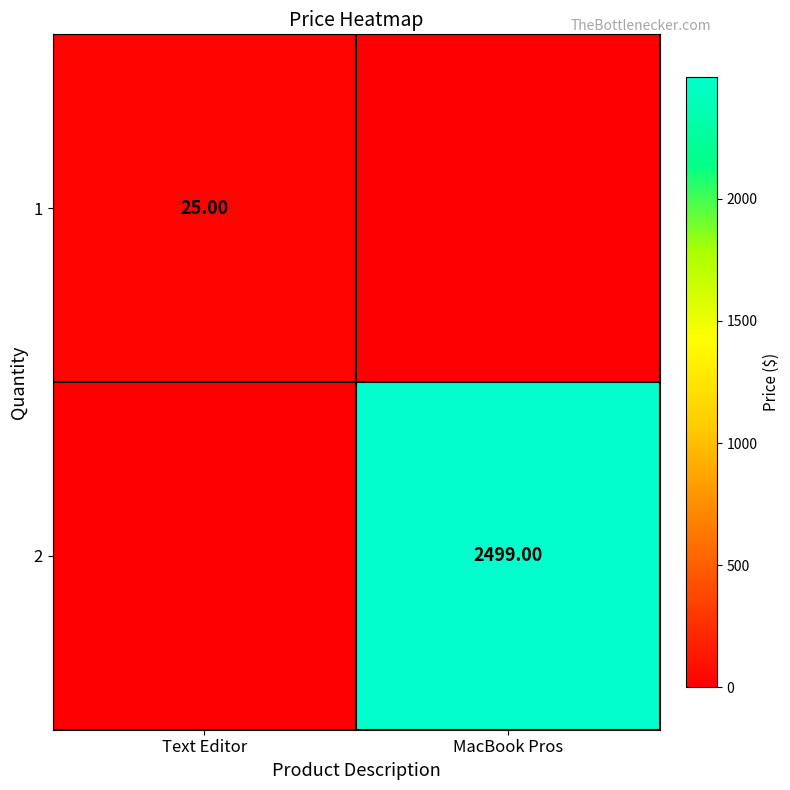

Rank the series by their maximum value, from lowest to highest.

1, 2